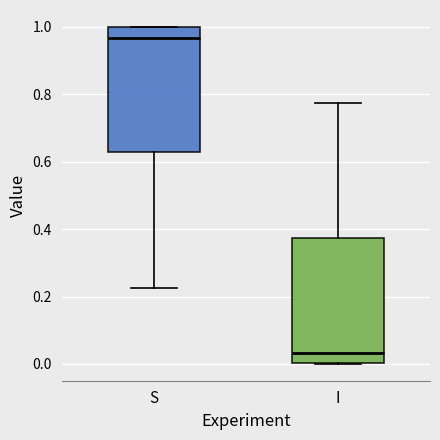

Reading left to right, transcribe this box plot: for each box, give where its median line is, the range the box spans, and where its two whiskers end, as read against the y-axis. The values are not printed on the chart, so give them approximately, as read against the axis.

S: median 0.96, box 0.62 to 1.00, whiskers 0.22 to 1.00
I: median 0.04, box 0.00 to 0.38, whiskers 0.00 to 0.78